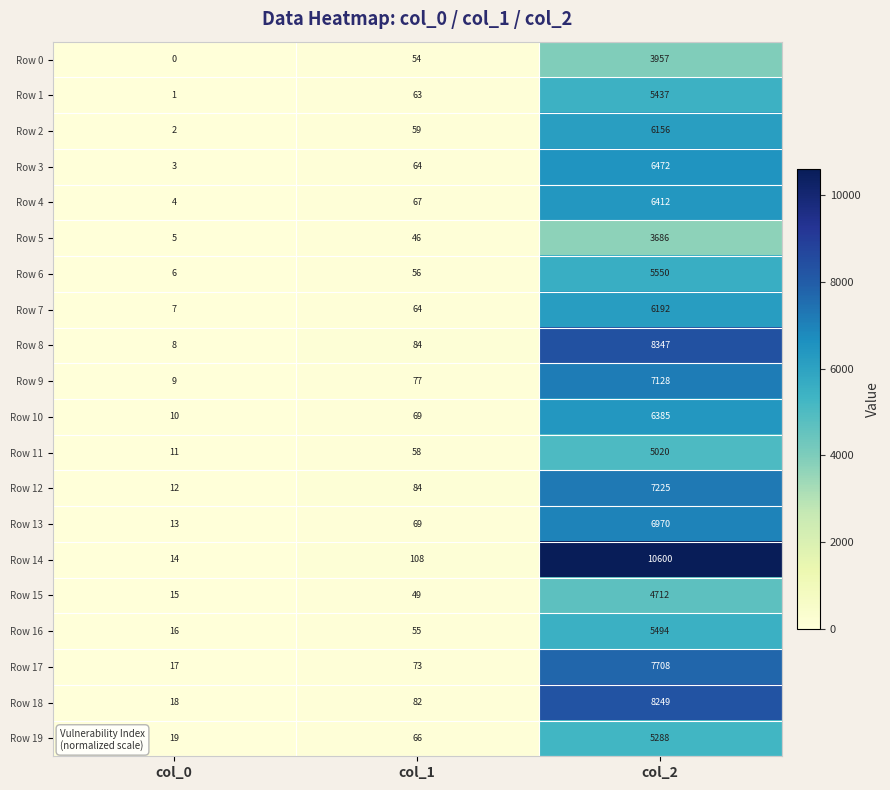

What is the approximate value of Row 14 at col_2, to the nearest 10?

10600